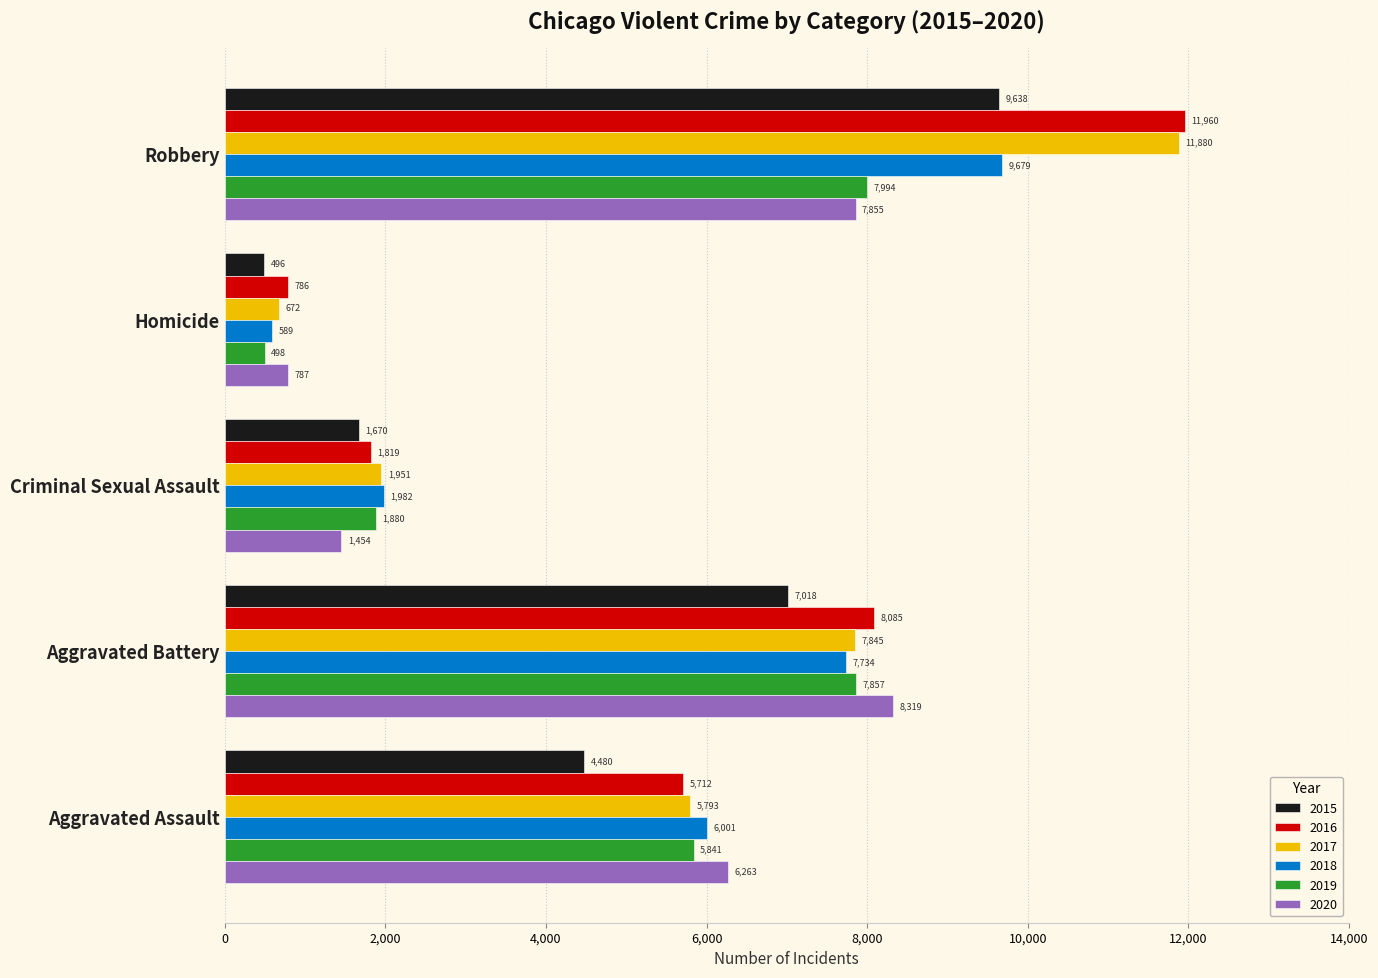

What is the sum of all 2018 values?

25985